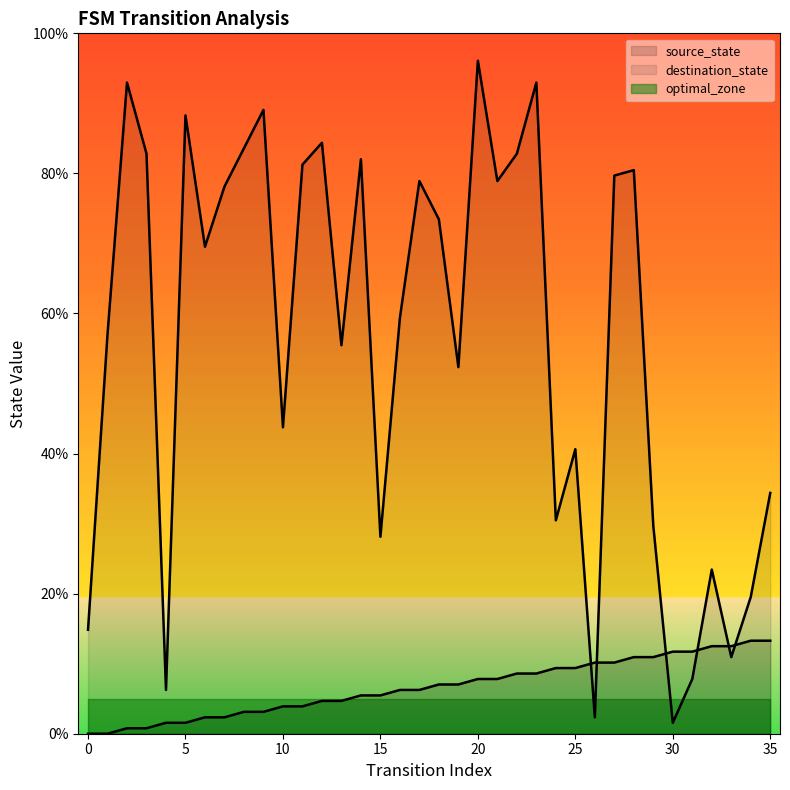

Where does the destination_state series first go above 69?

2